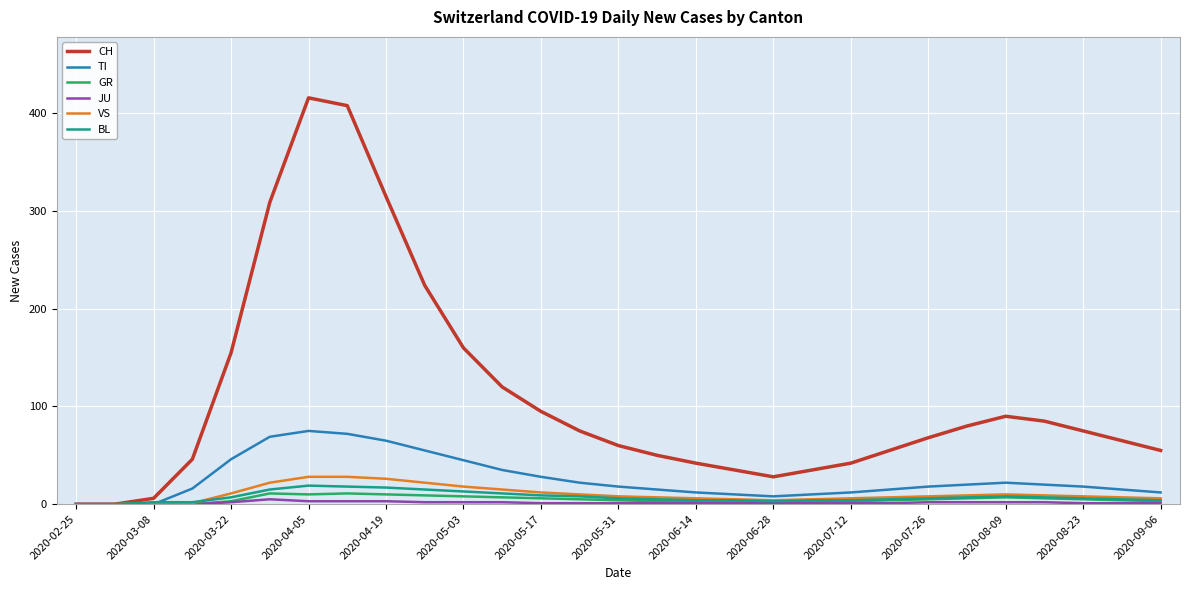

What is the maximum value shown in the chart?

416